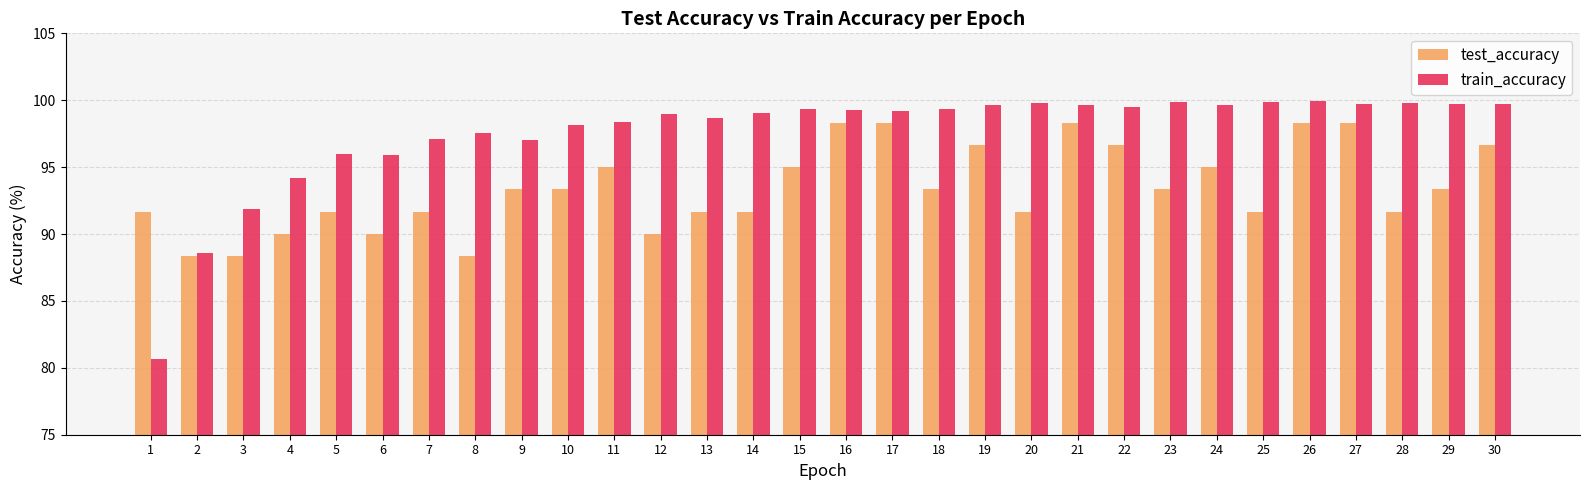

What is the highest value of the test_accuracy series?

98.3